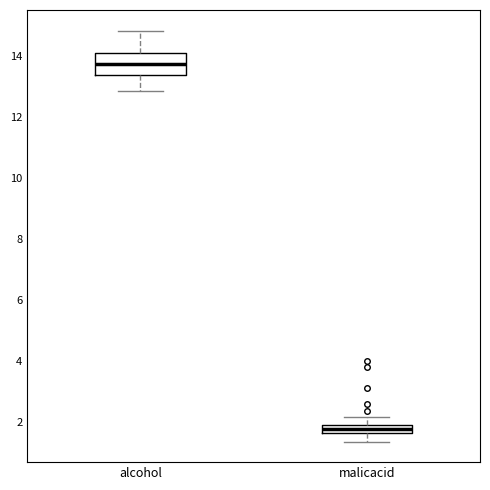

Which box's median line is the highest?

alcohol